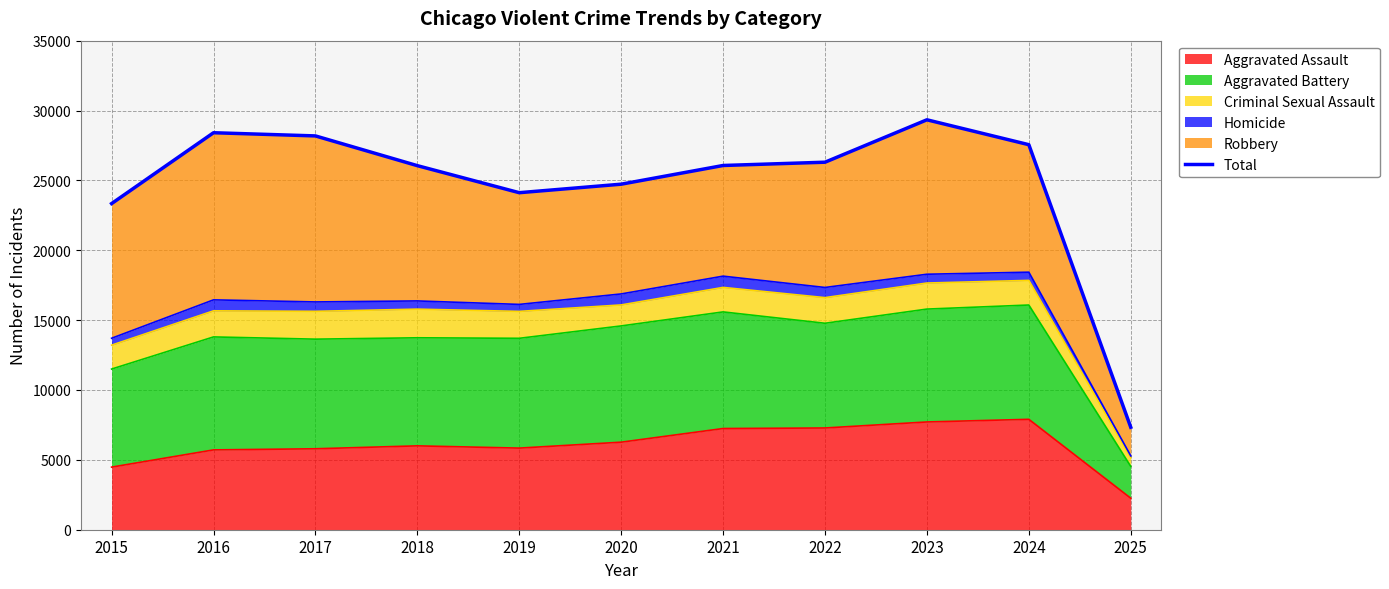

The value at 2020 is 40999. True or false?

False